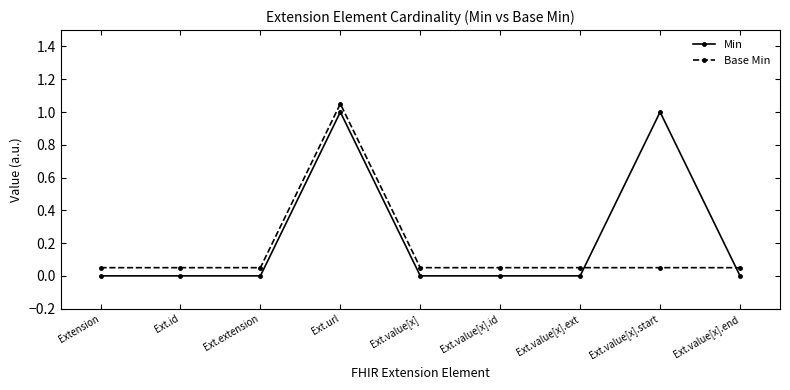

What is the difference between the highest and lowest values at Ext.extension?

0.1